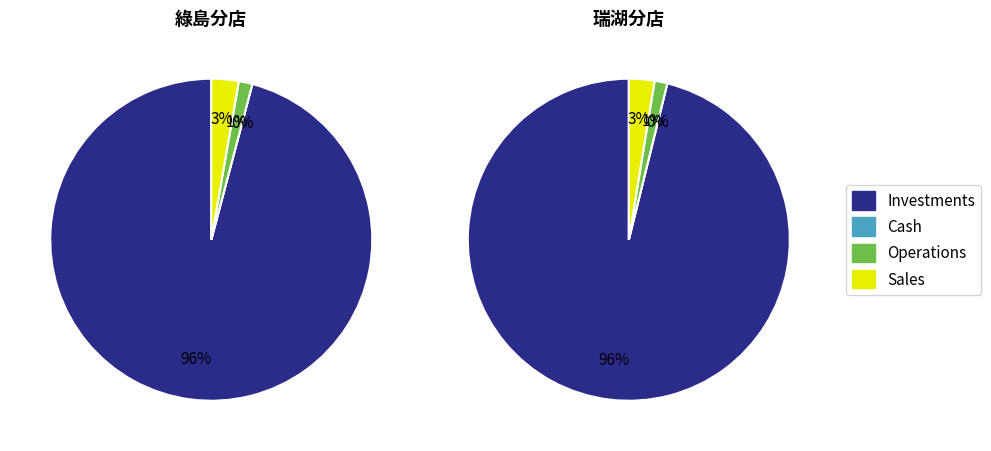

Between 綠島分店 and 瑞湖分店, which is larger?

瑞湖分店